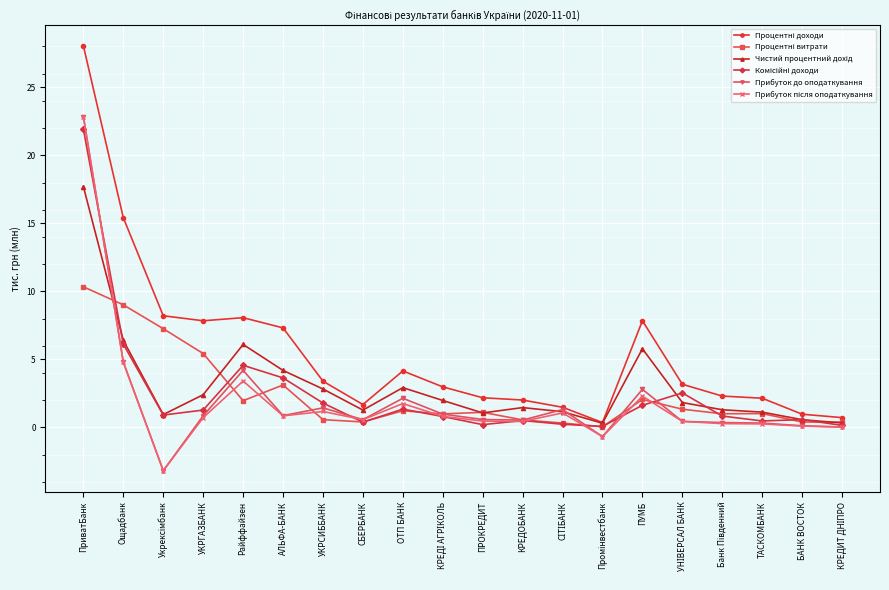

What position from the left is Ощадбанк?

2